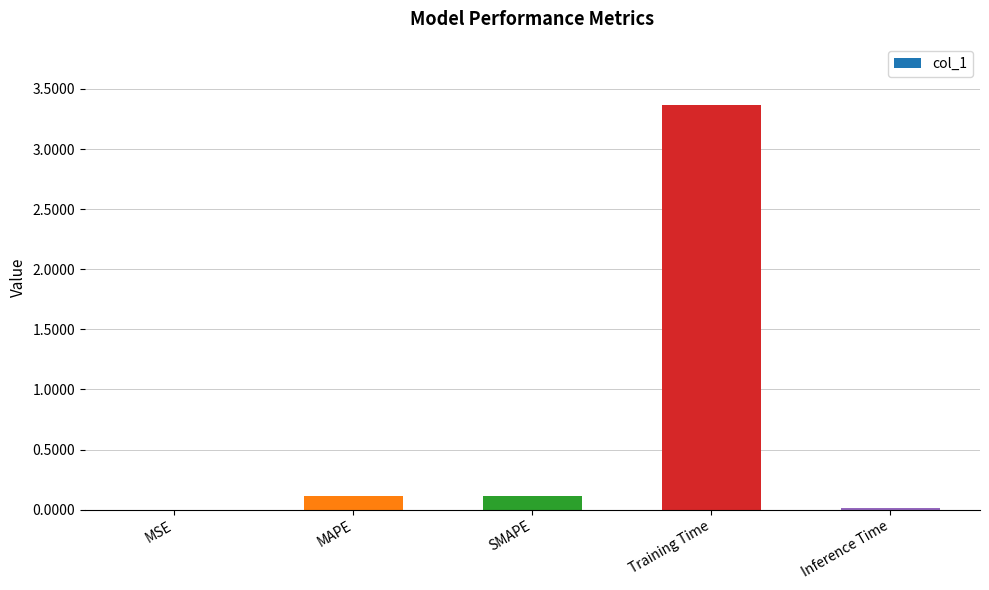

Between MAPE and MSE, which is larger?

MAPE